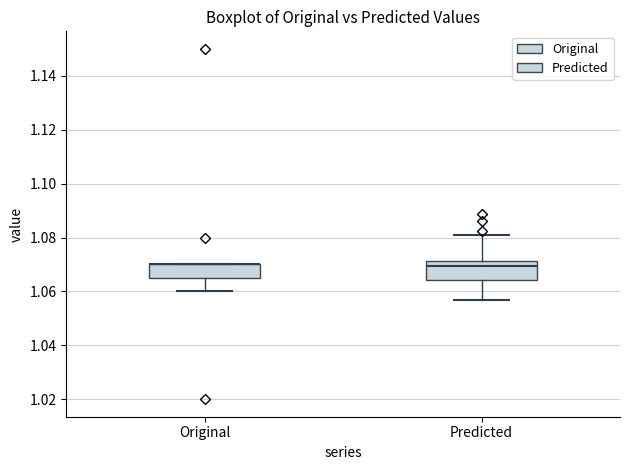

Reading left to right, read every box against the y-axis: the position of its median line, the range the box covers, and the ends of its whiskers. The values are not printed on the chart, so give them approximately, as read against the axis.

Original: median 1.070 (drawn on the box's upper edge), box 1.066 to 1.070, whiskers 1.060 to 1.070
Predicted: median 1.070, box 1.064 to 1.072, whiskers 1.056 to 1.082